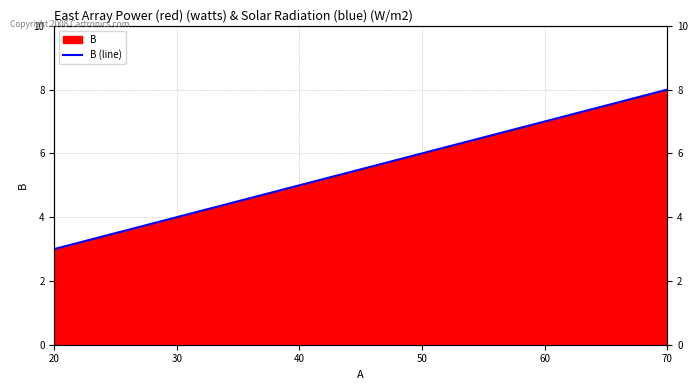

Rank the categories by value from highest to lowest.

70, 60, 50, 40, 30, 20